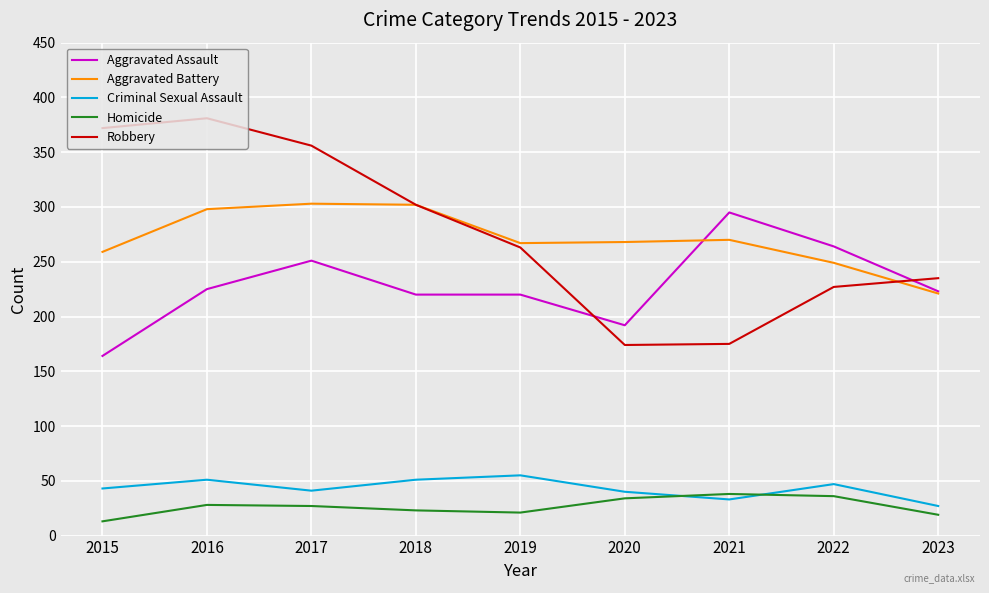

Between which two adjacent categories do Aggravated Assault and Aggravated Battery first intersect?

2020 and 2021